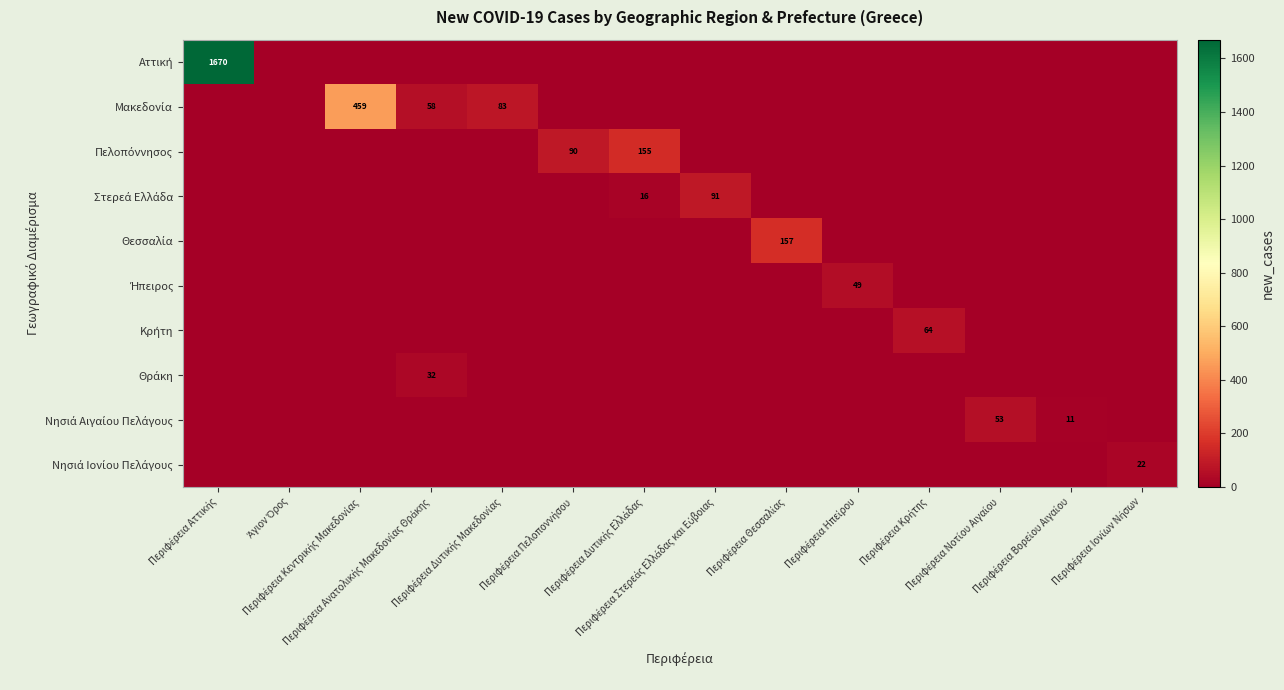

What is the total value across all series at Περιφέρεια Δυτικής Ελλάδας?

171